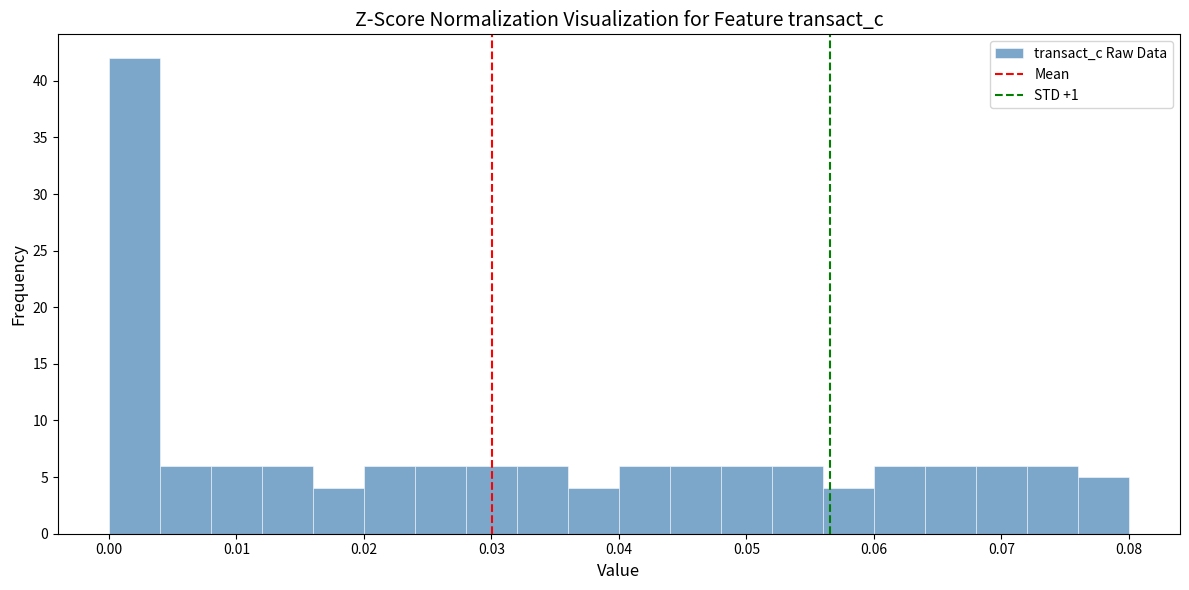

Which range on the x-axis has the tallest bar?

0.000 to 0.004